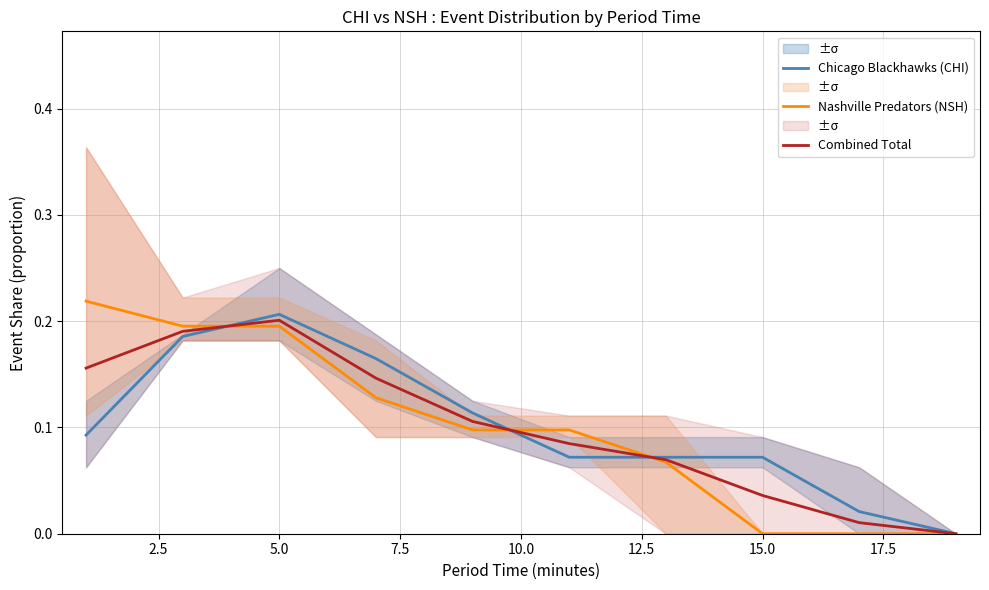

How many Chicago Blackhawks (CHI) values are between 0 and 1?

10